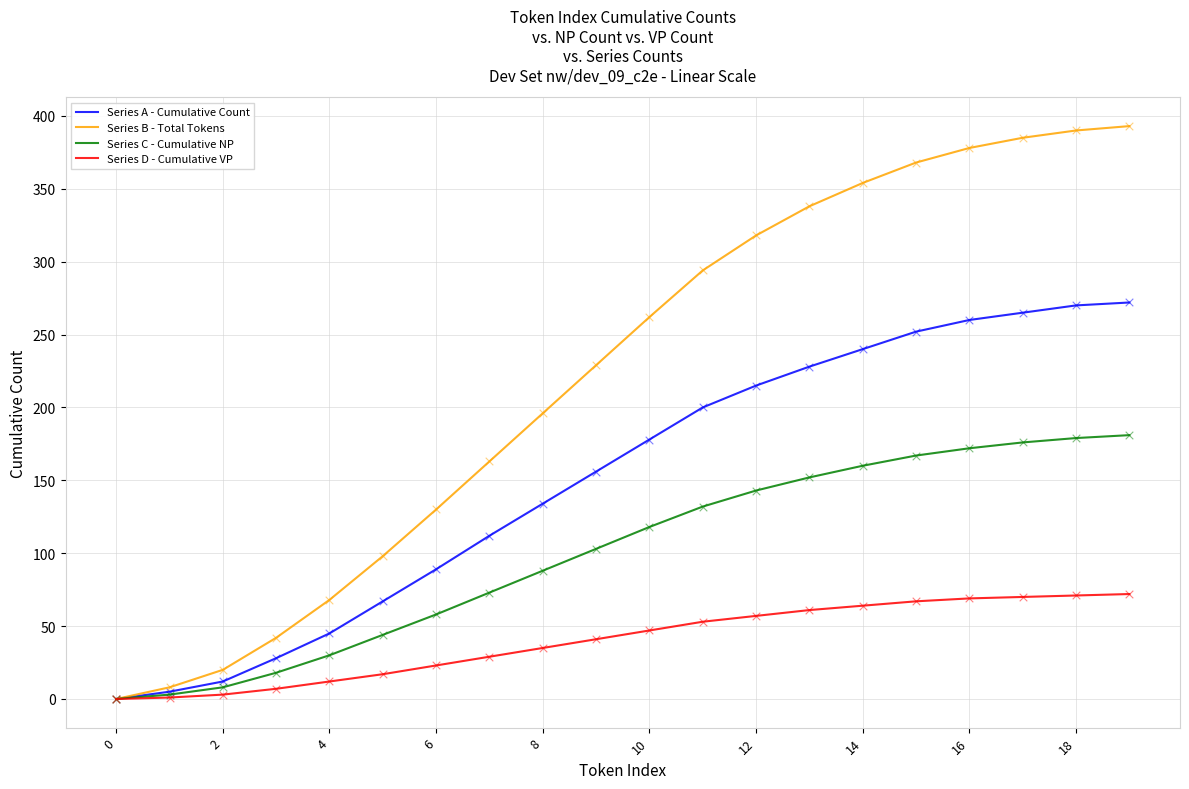

Which series has the largest range (max minus min)?

Series B - Total Tokens